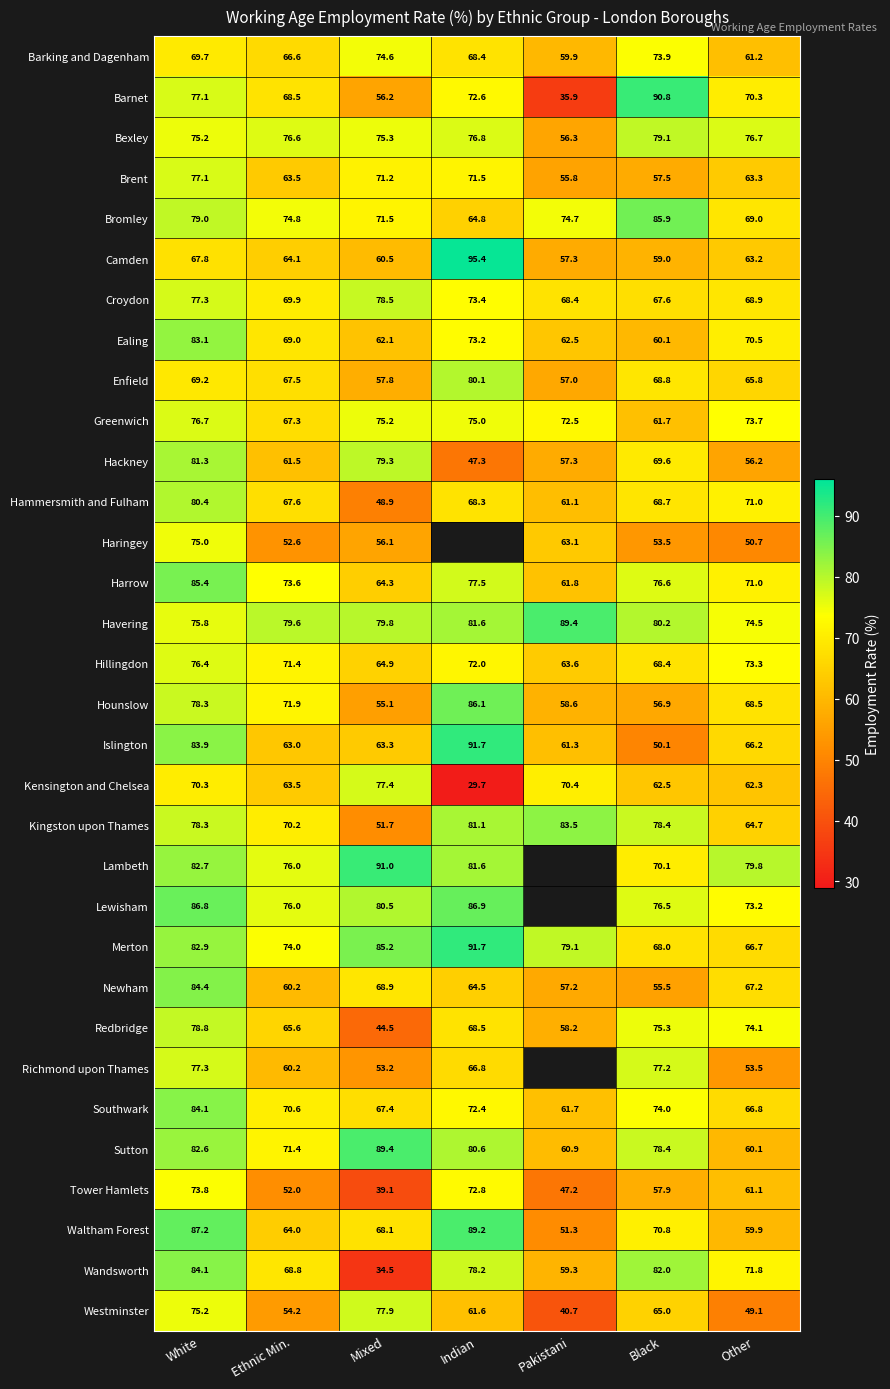

Which category has the highest value in the Tower Hamlets series?

White